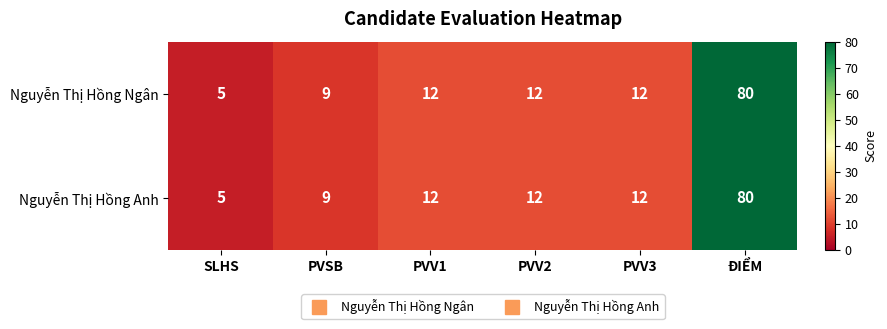

At which category does the chart reach its peak across all series?

ĐIỂM